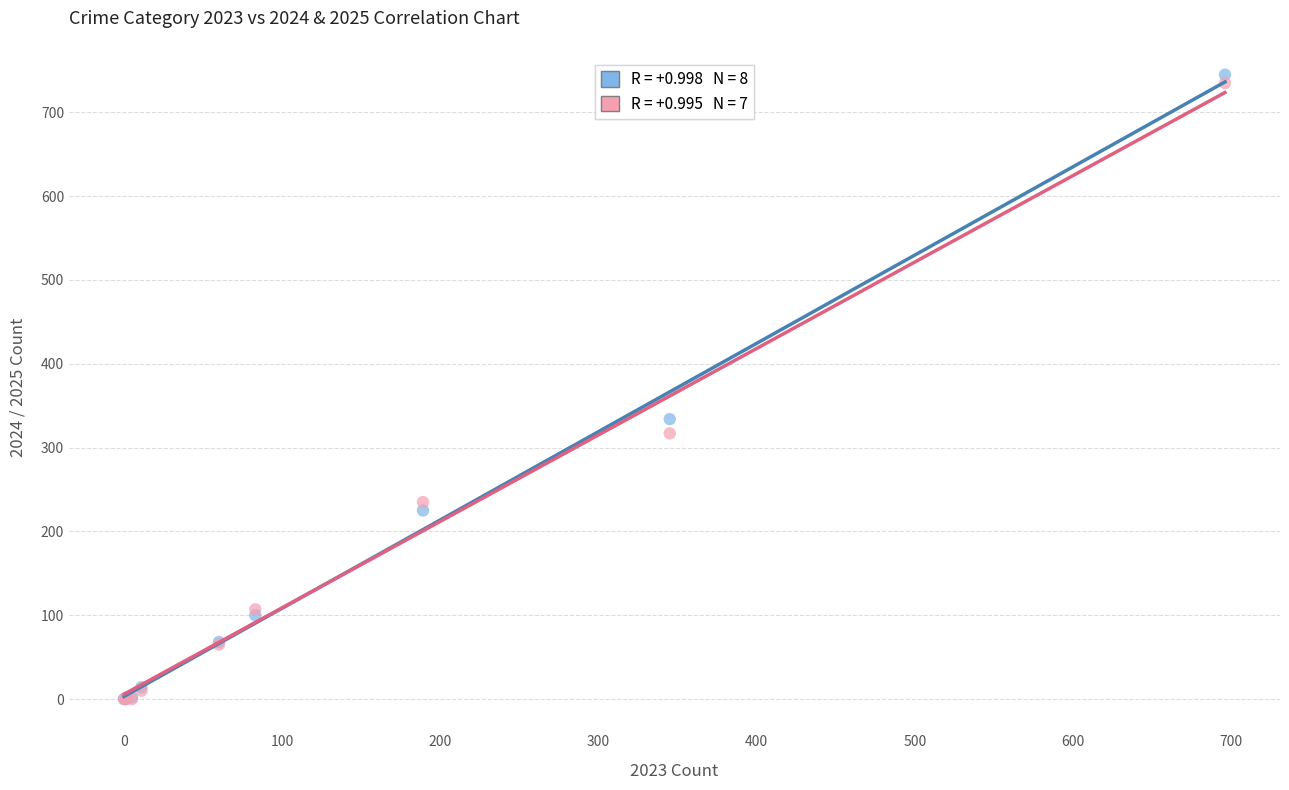

Across all series, what Y value is closest to 372?

334